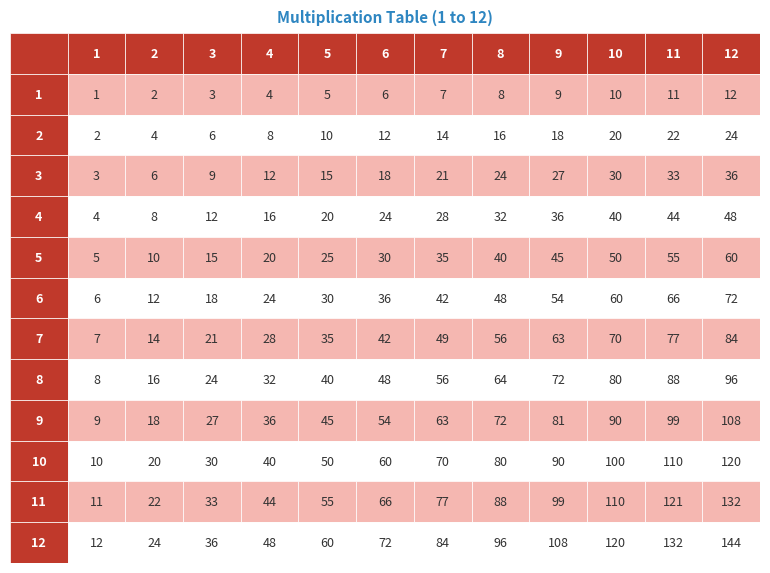

What is the difference between the 9 values at 9 and 10?

9